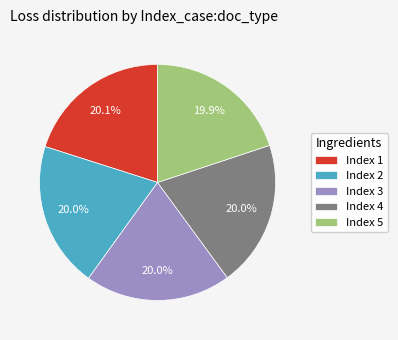

Does any single category account for the majority?

No